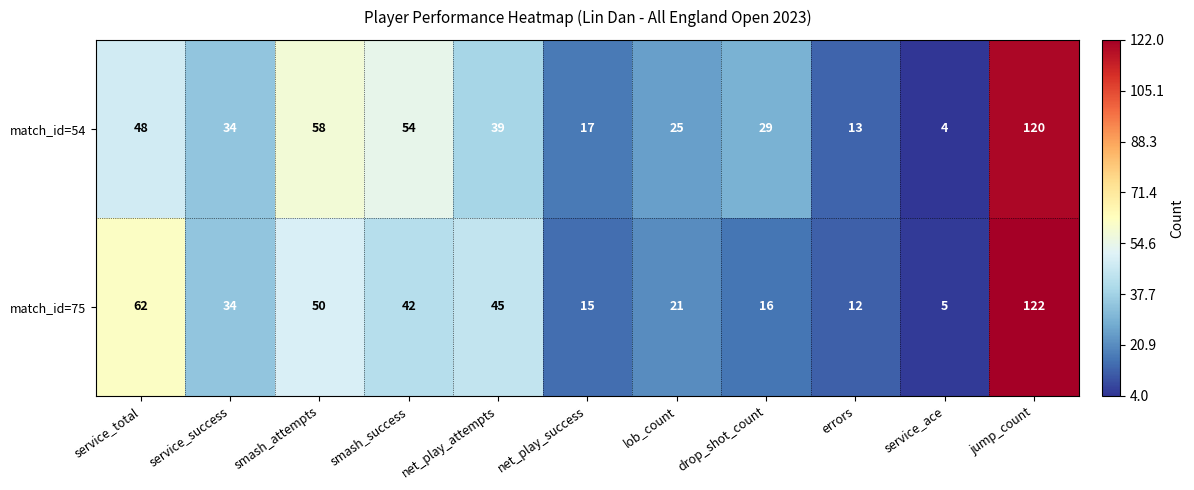

What is the difference between the highest and lowest values at smash_attempts?

8